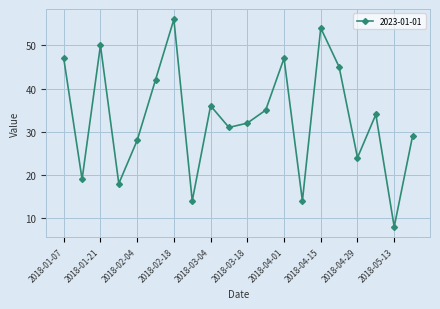

What is the average value?

33